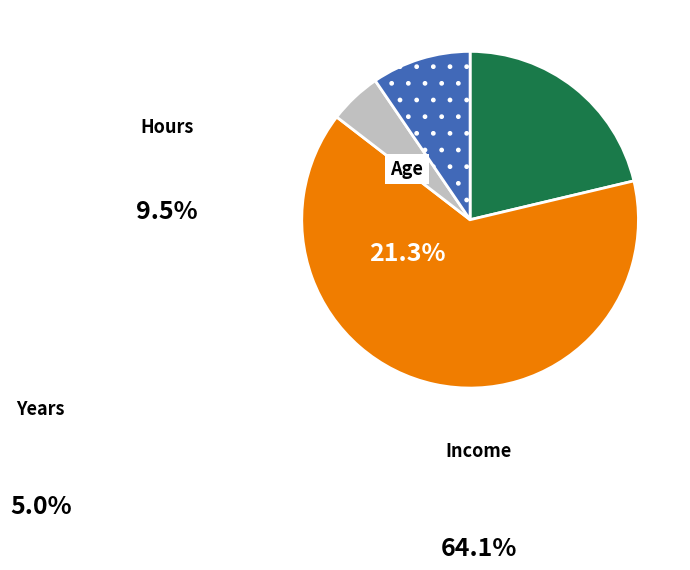

What is the majority slice?

Income